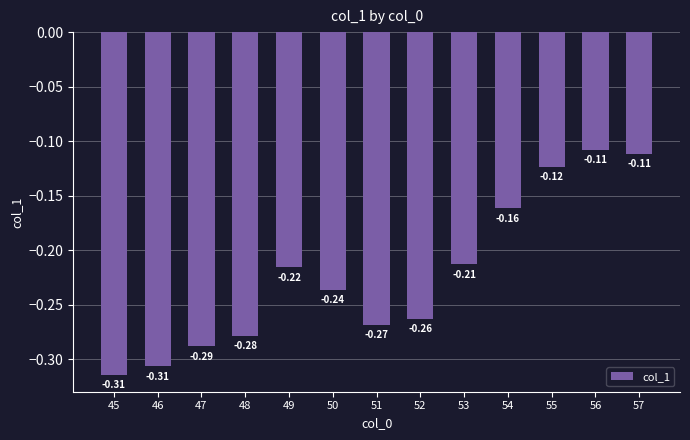

What is the difference between the maximum and minimum values?

0.2